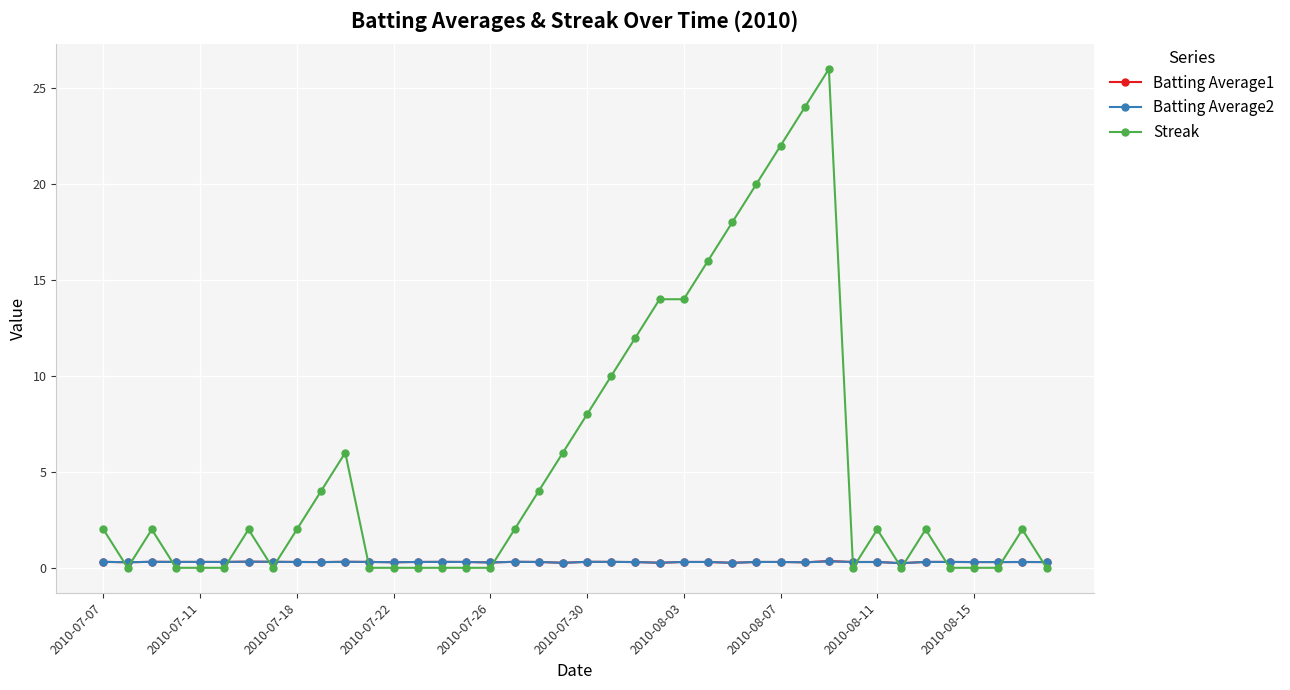

After their last crossing, which series has the higher values: Batting Average1 or Streak?

Batting Average1